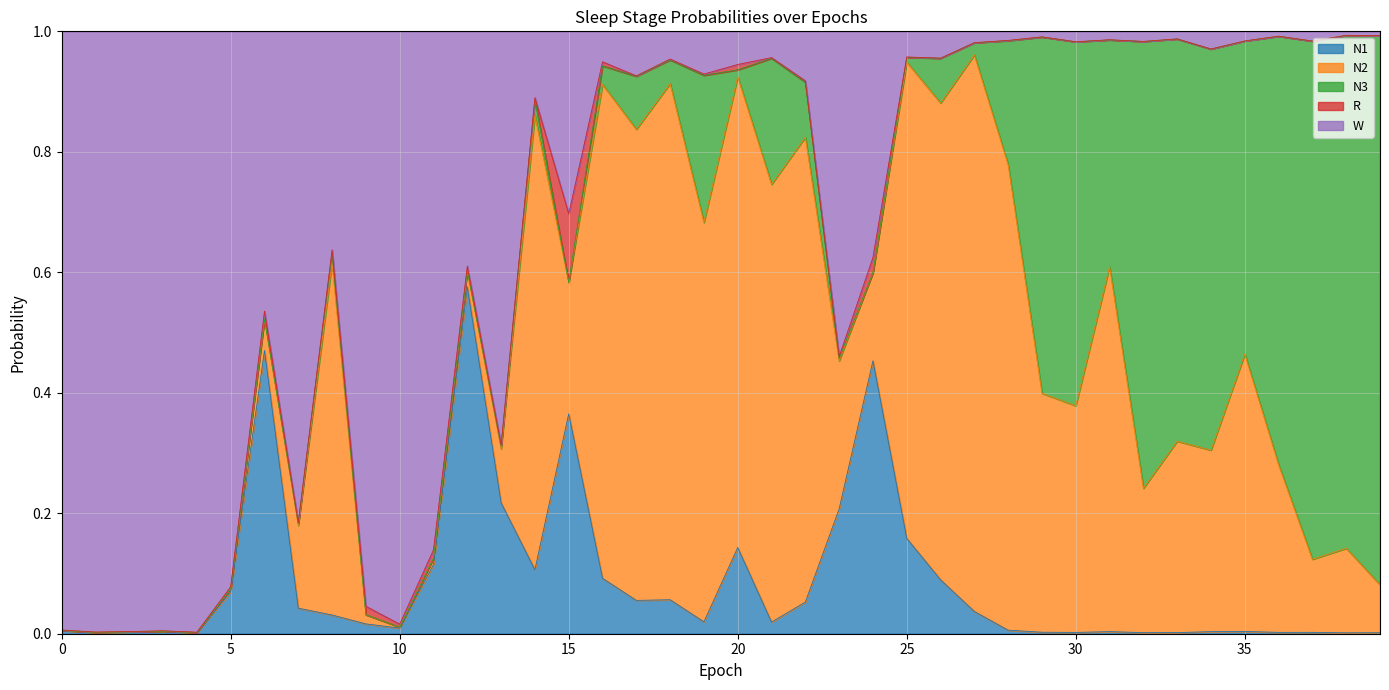

What is the average value of the N1 series?

0.1